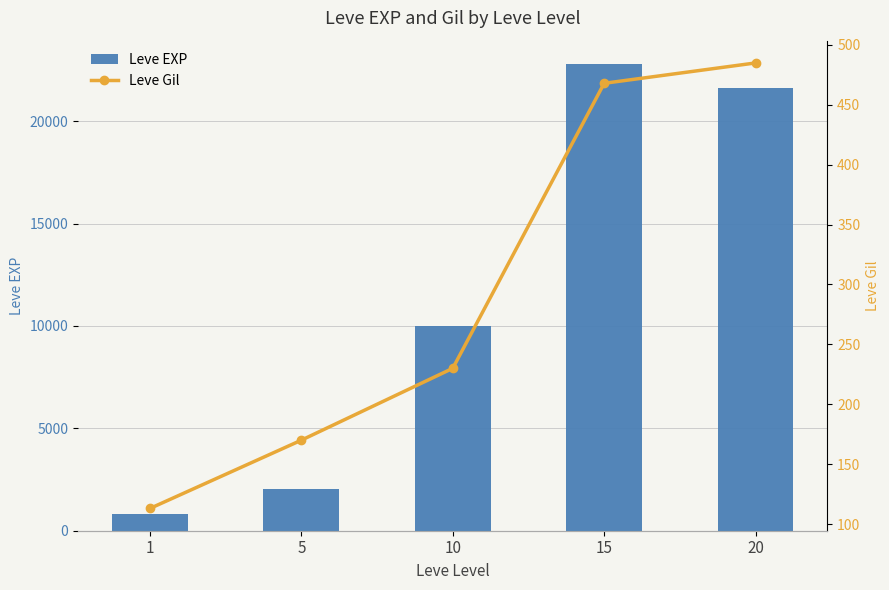

What is the approximate value of Leve Gil at 10, to the nearest 50?

250